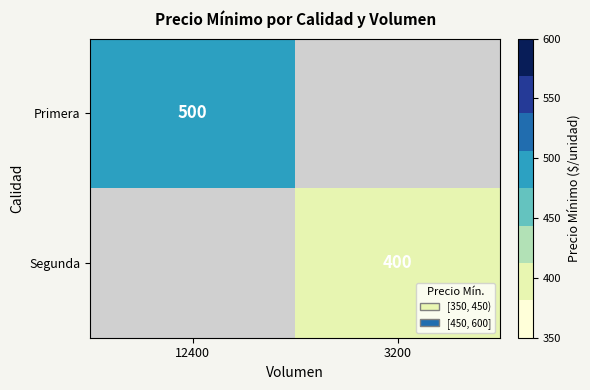

How many data points does each series have?

2